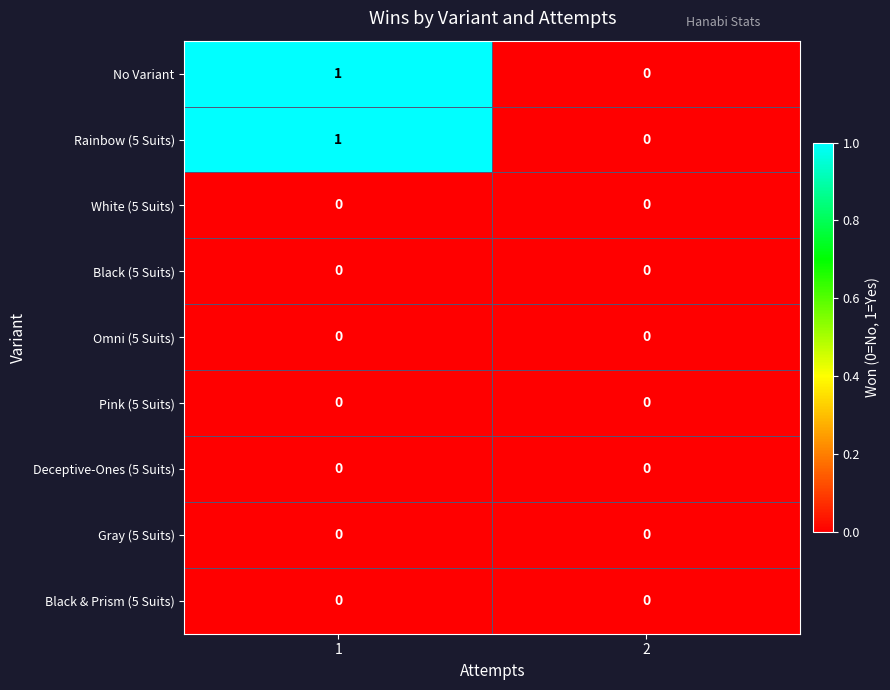

Count the number of data series in this chart.

9